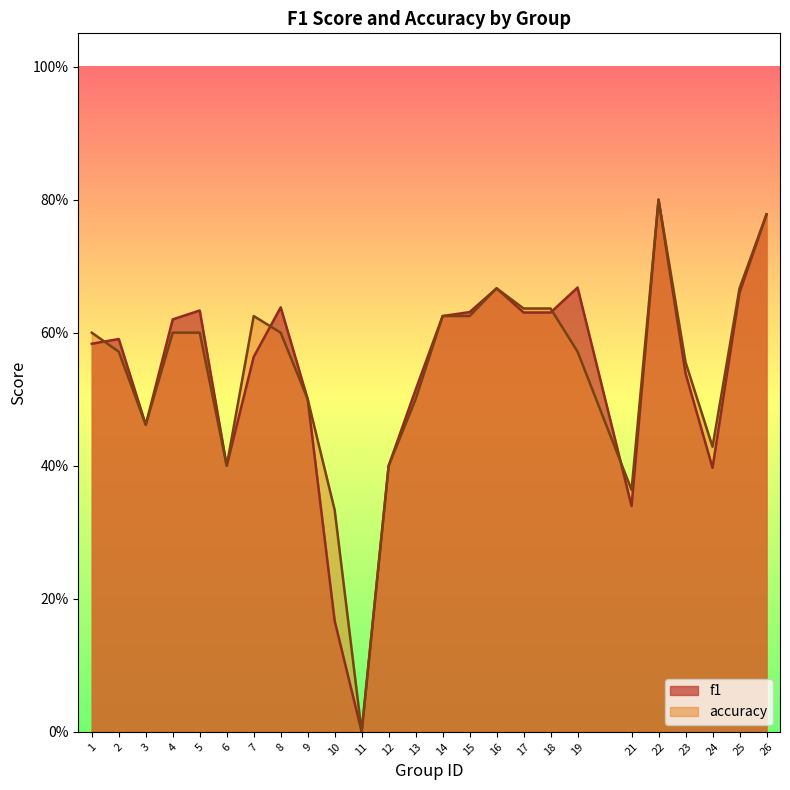

How many lines are shown in the chart?

2